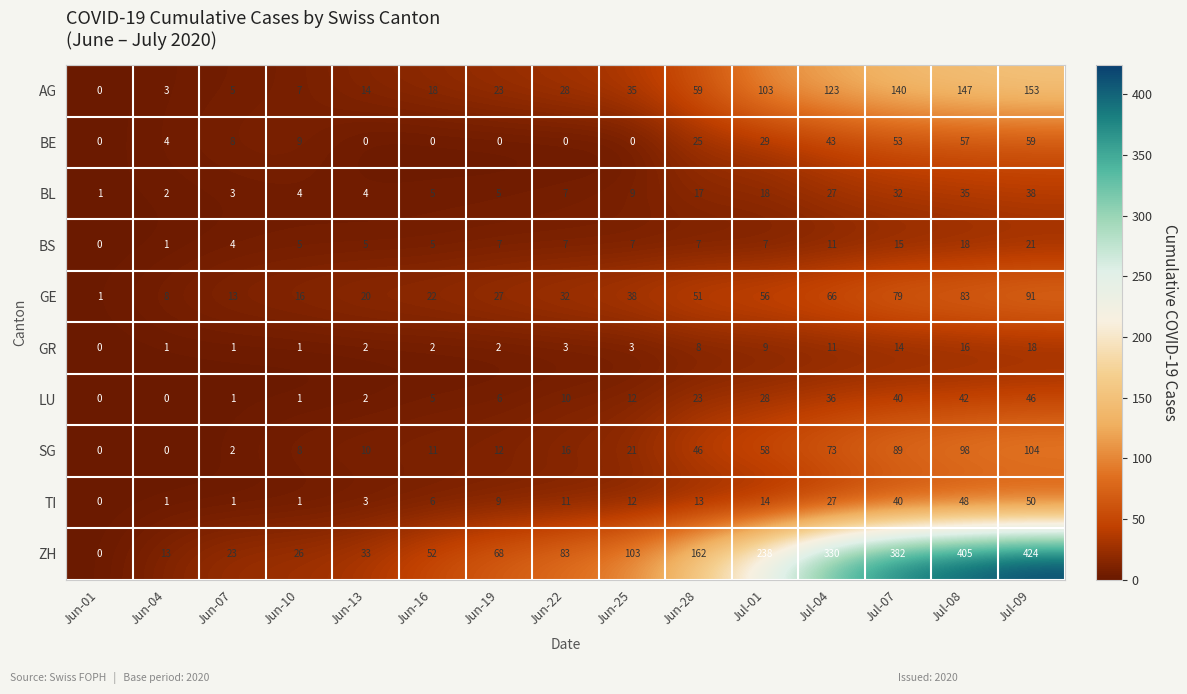

Rank the categories by AG value from lowest to highest.

Jun-01, Jun-04, Jun-07, Jun-10, Jun-13, Jun-16, Jun-19, Jun-22, Jun-25, Jun-28, Jul-01, Jul-04, Jul-07, Jul-08, Jul-09